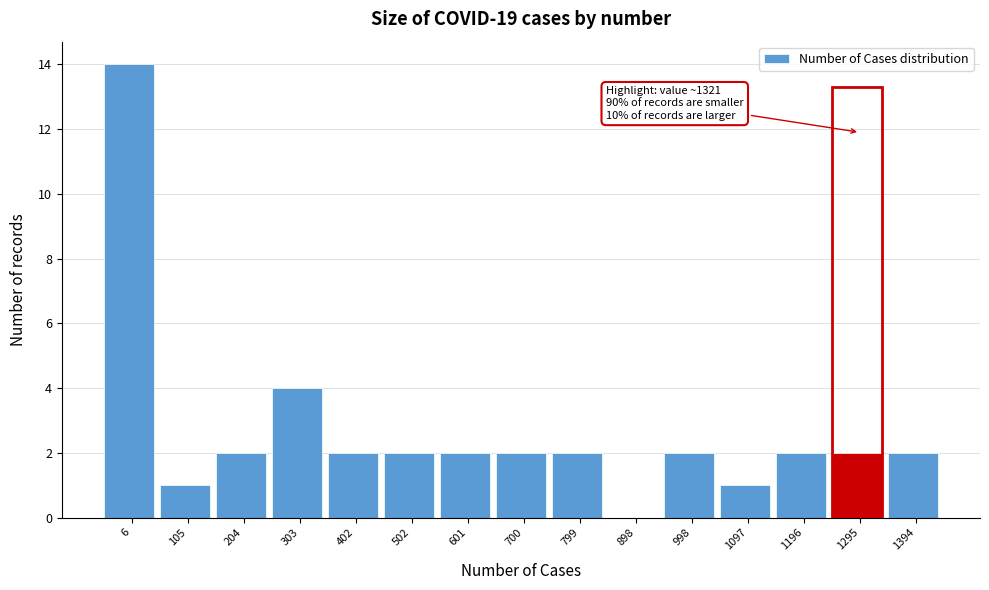

Reading left to right, transcribe all the data shown in this chart.

6=14	105=1	204=2	303=4	402=2	502=2	601=2	700=2	799=2	898=0	998=2	1097=1	1196=2	1295=2	1394=2